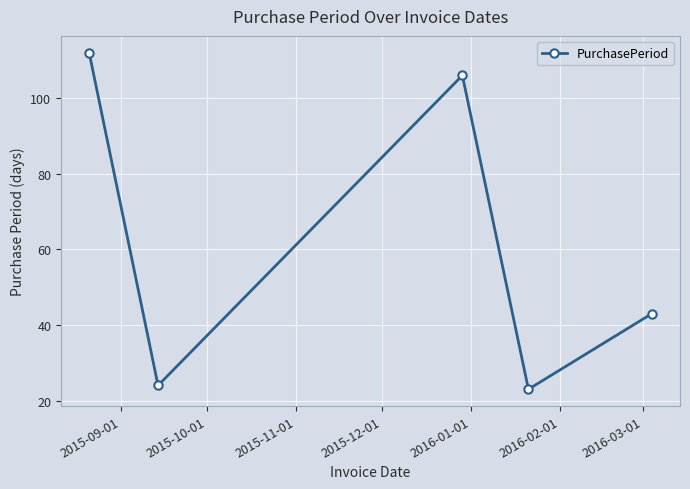

How many interior local peaks (higher than both neighbors) does the data have?

1